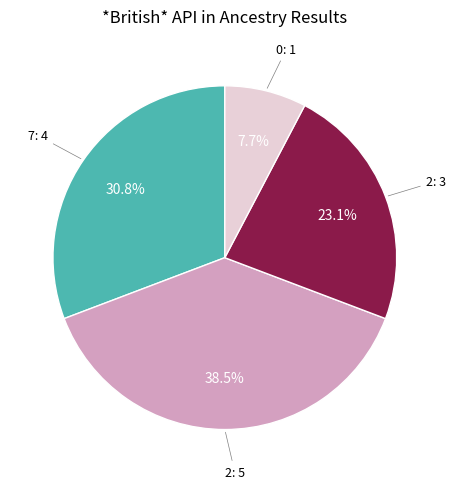

Is there a majority slice in this chart?

No